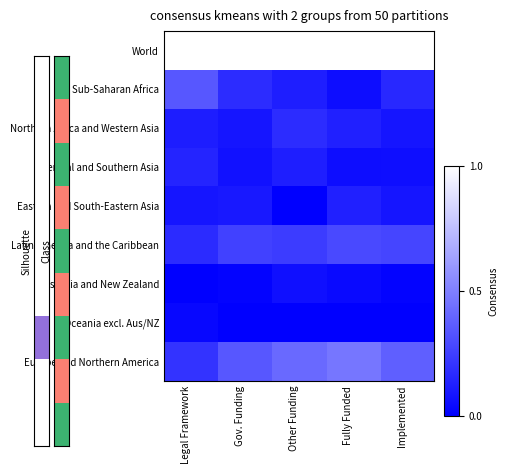

Which series has the largest total across all categories?

World